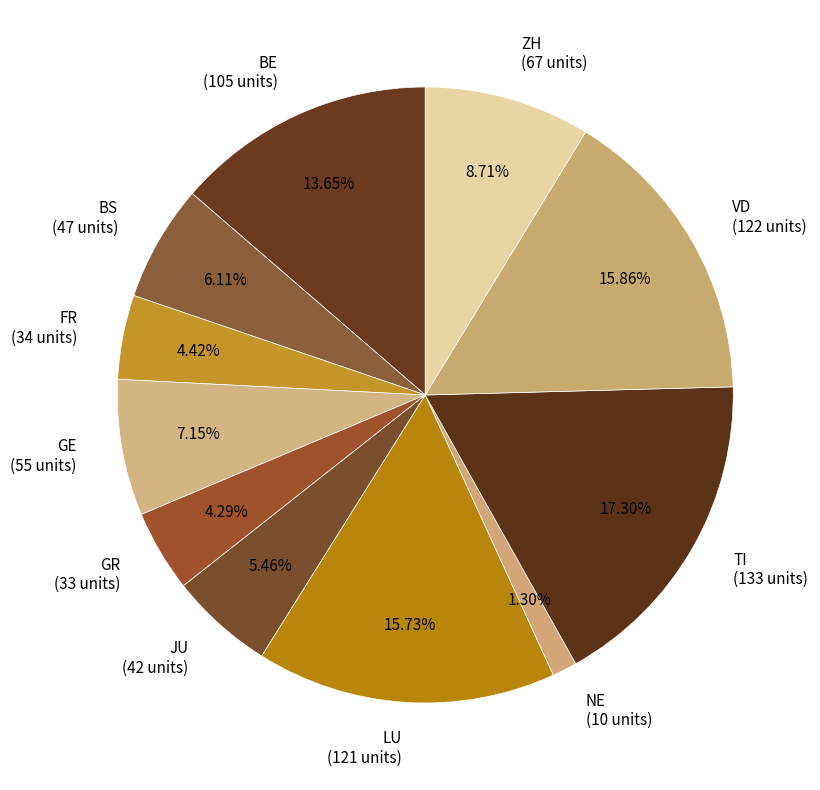

Which has a higher value, LU (121 units) or TI (133 units)?

TI (133 units)